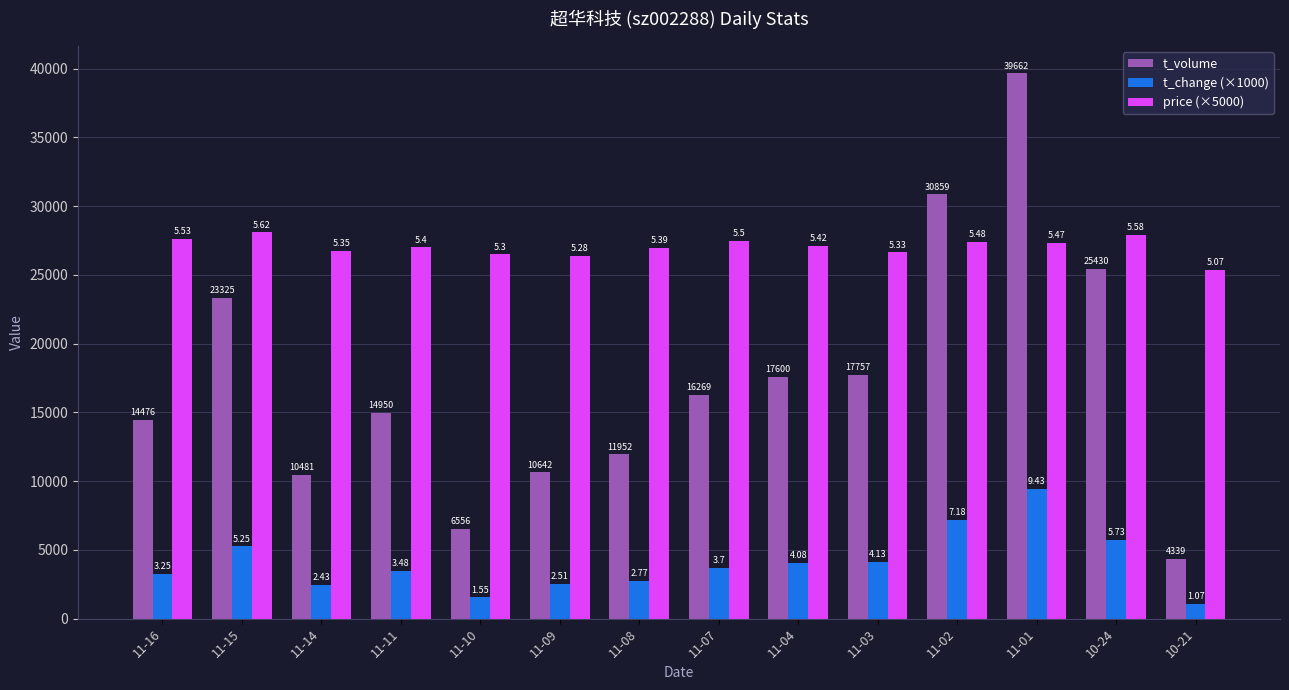

What is the label of the 12th bar from the left?

11-01